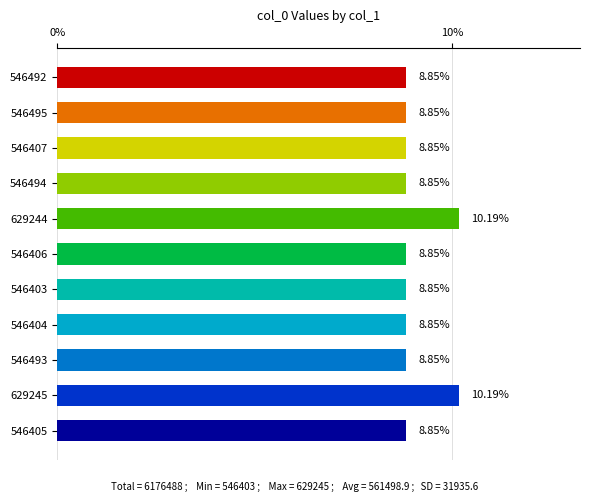

What is the ratio of the value at 546494 to the value at 629245?

0.9